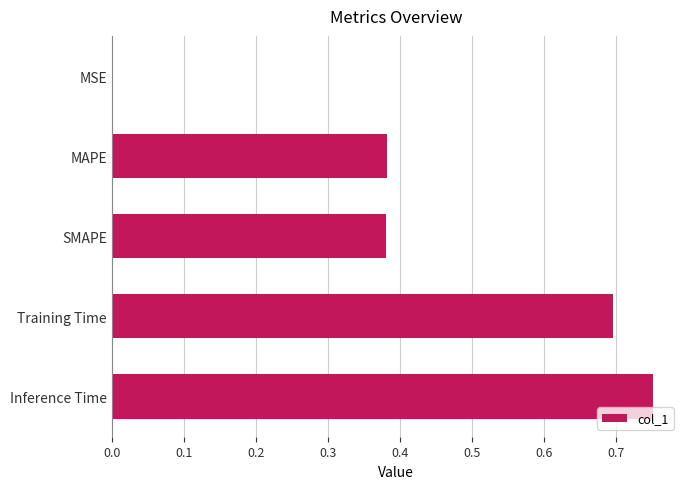

The value at SMAPE is 0.5. True or false?

False